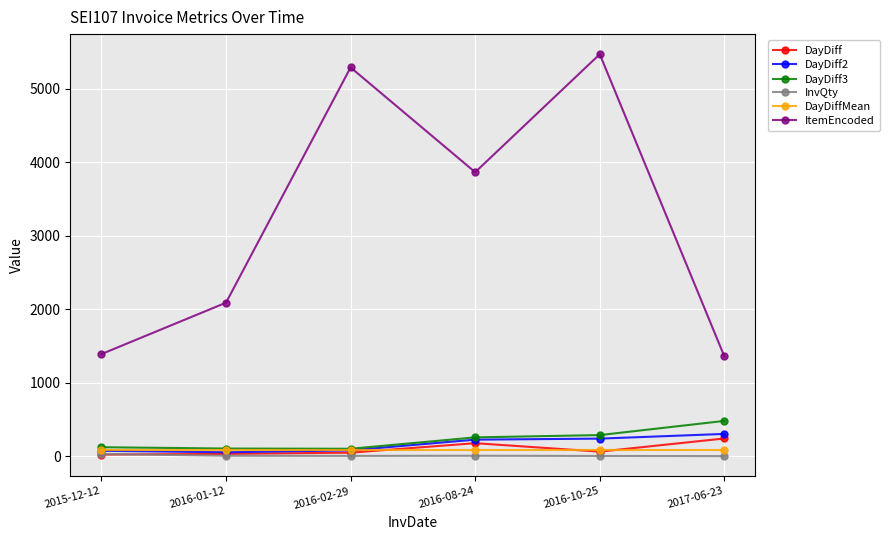

What is the spread (max minus min) of values at 2016-10-25?

5465.0